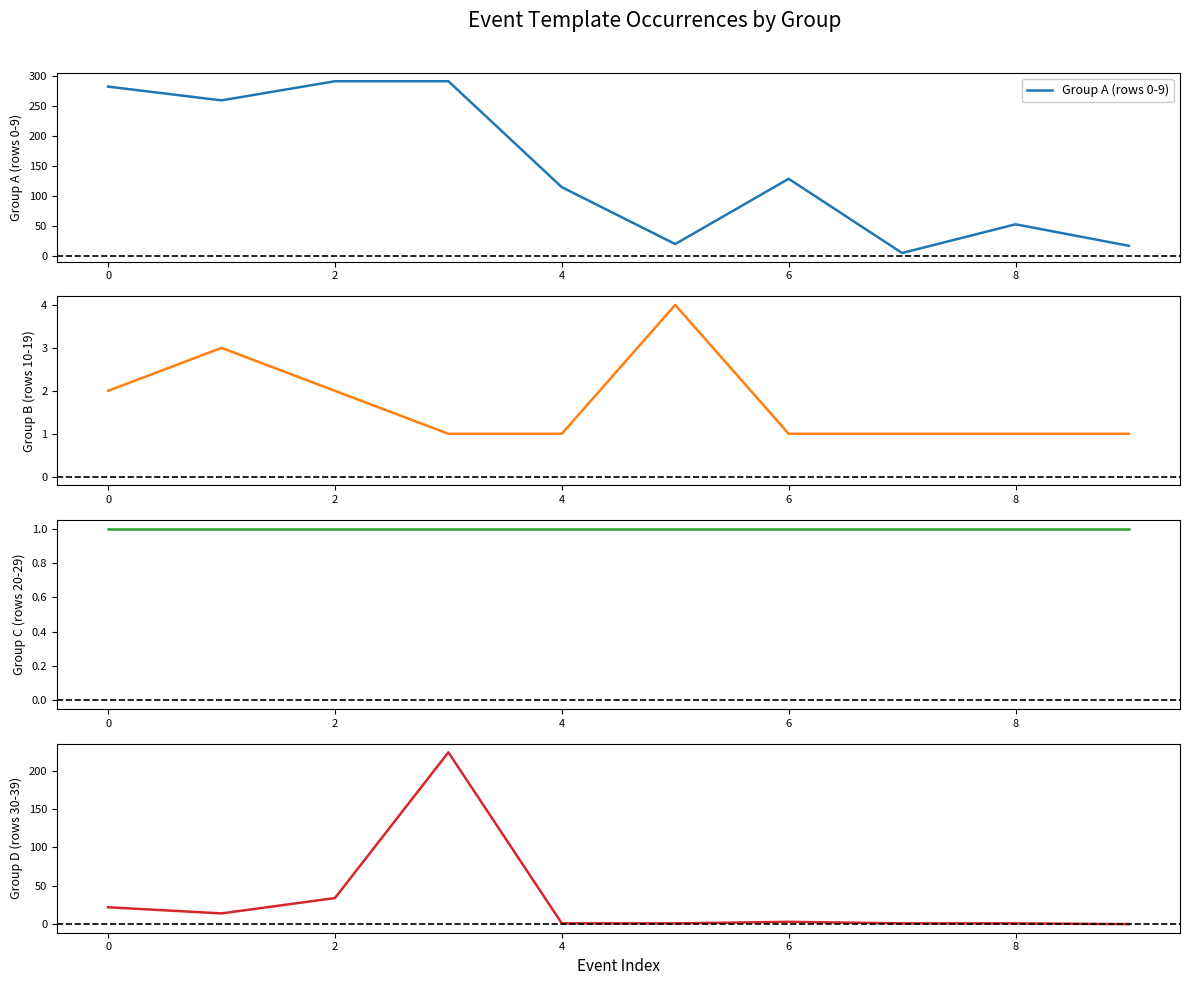

Which category has the highest value across all series?

2